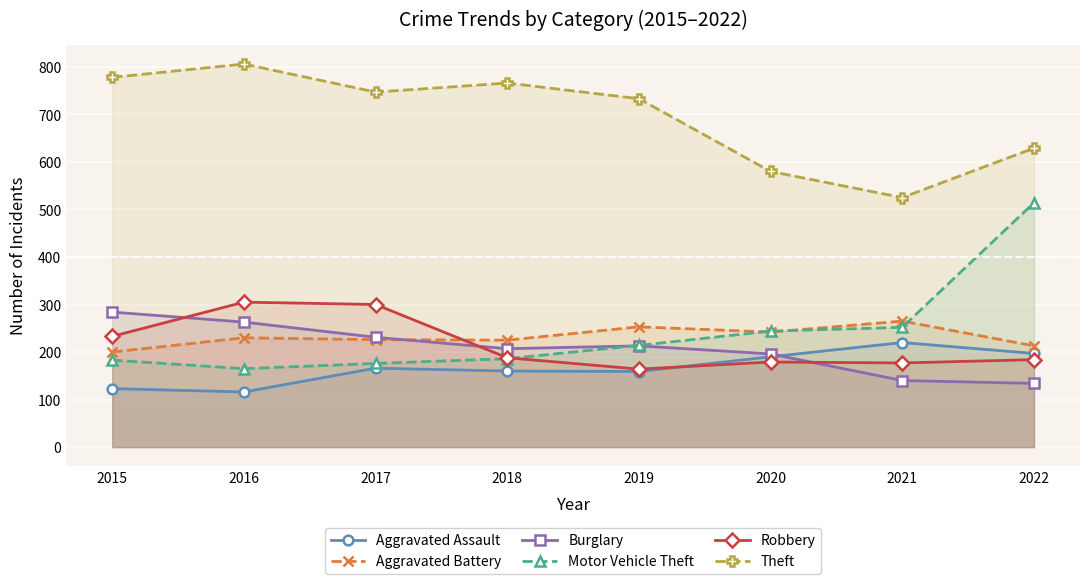

List the labels in order of Aggravated Assault value, largest first.

2021, 2022, 2020, 2017, 2018, 2019, 2015, 2016